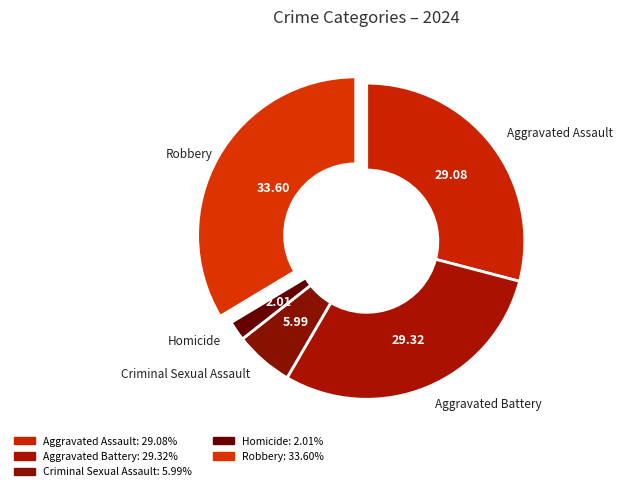

How many segments does this pie chart have?

5